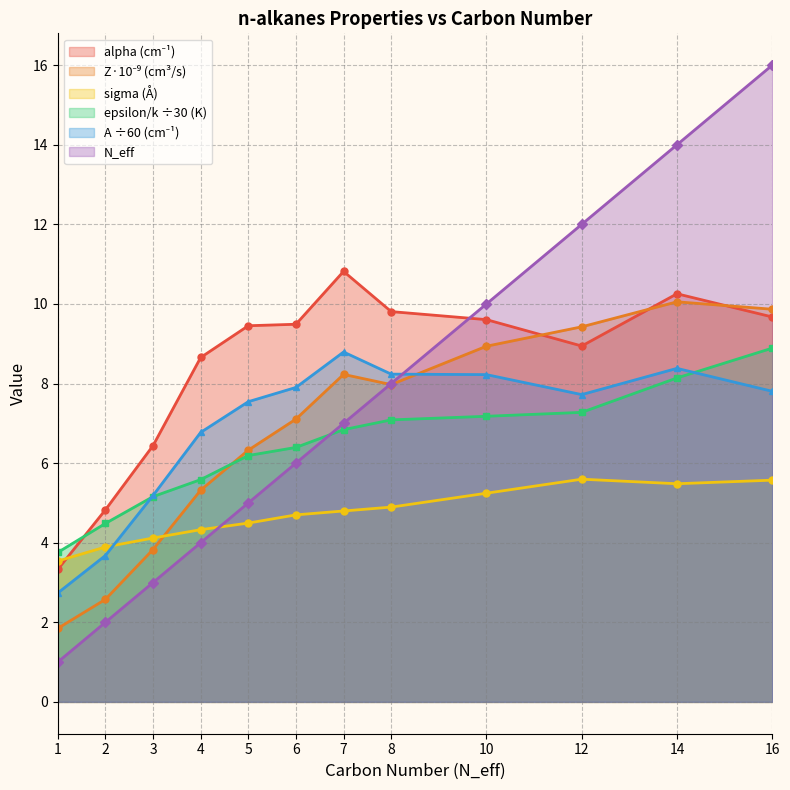

Which series has the widest spread of values?

N_eff